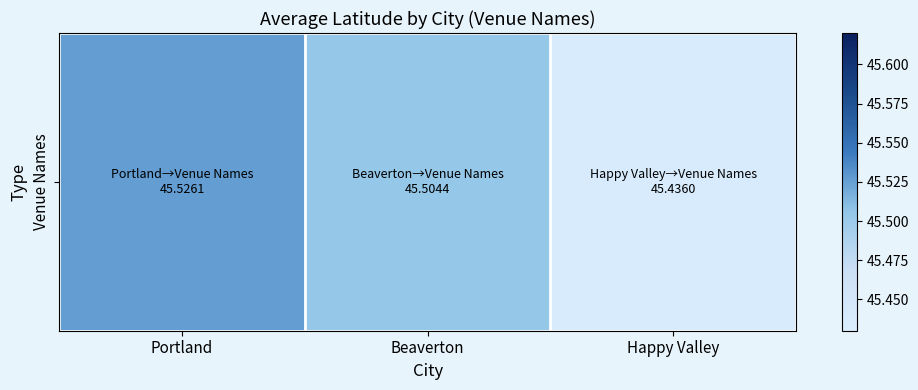

Reading right to left, list all the values displayed in this chart.

45.4	45.5	45.5